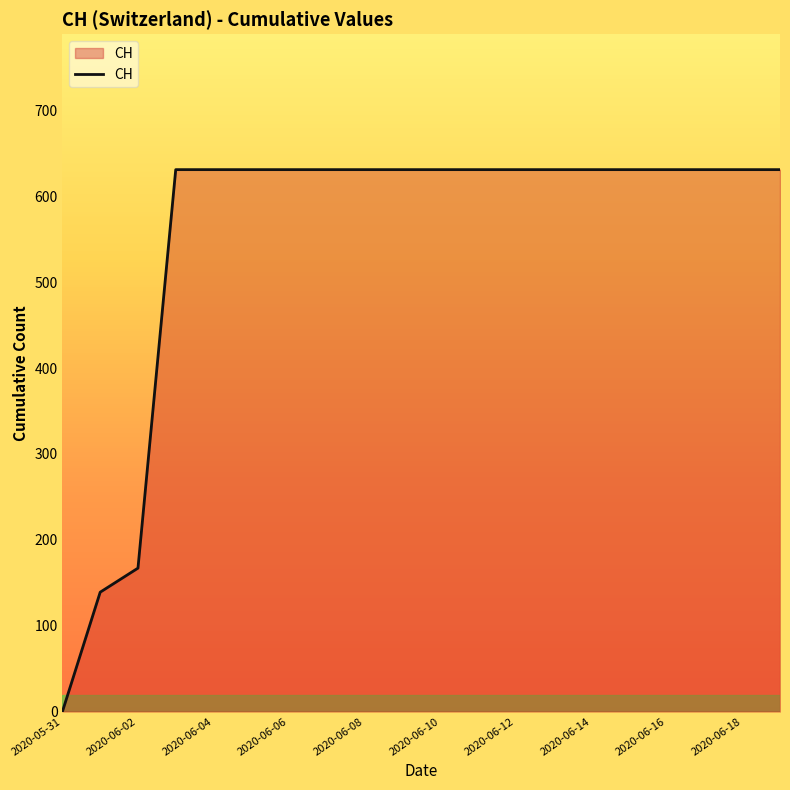

Does the chart display data point markers on the line(s)?

No